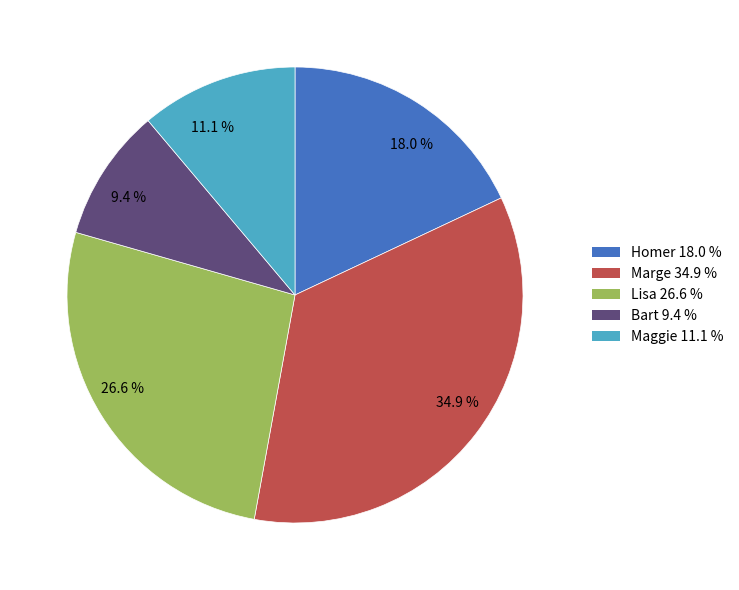

Rank the categories by value from highest to lowest.

34.9 %, 26.6 %, 18.0 %, 11.1 %, 9.4 %